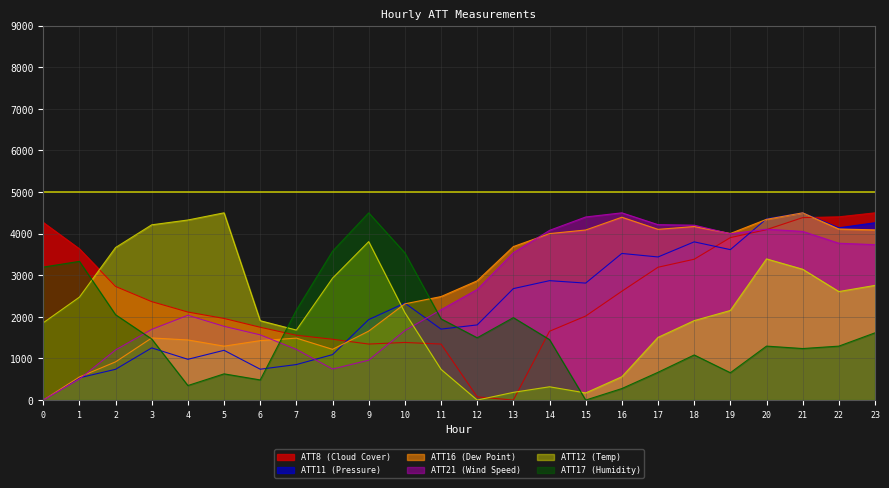

In ATT12 (Temp), how many points are lower than both neighbors (excluding endpoints)?

4